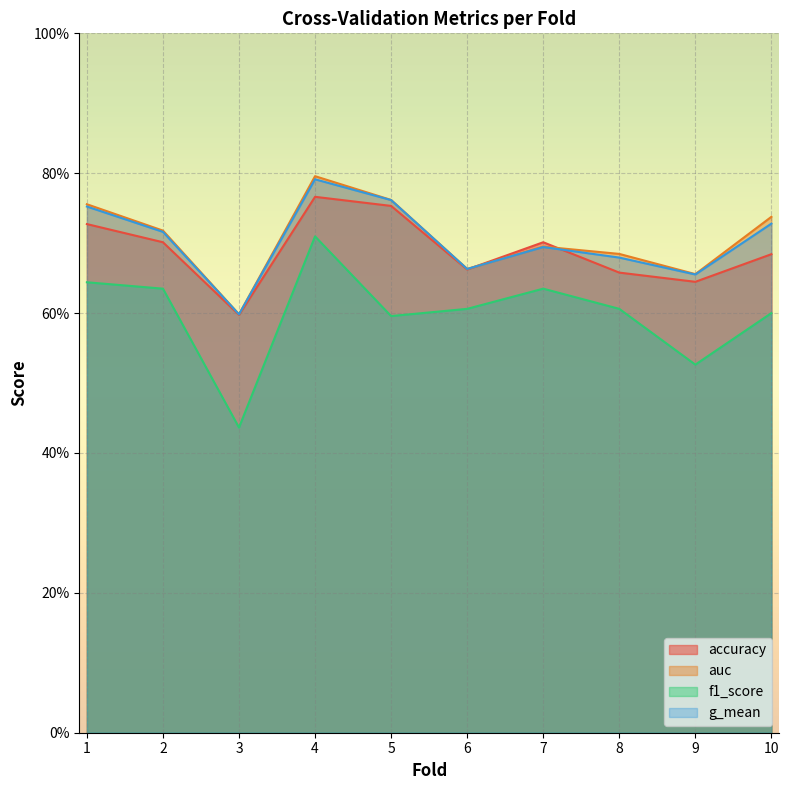

True or false: accuracy and f1_score intersect in this chart.

False